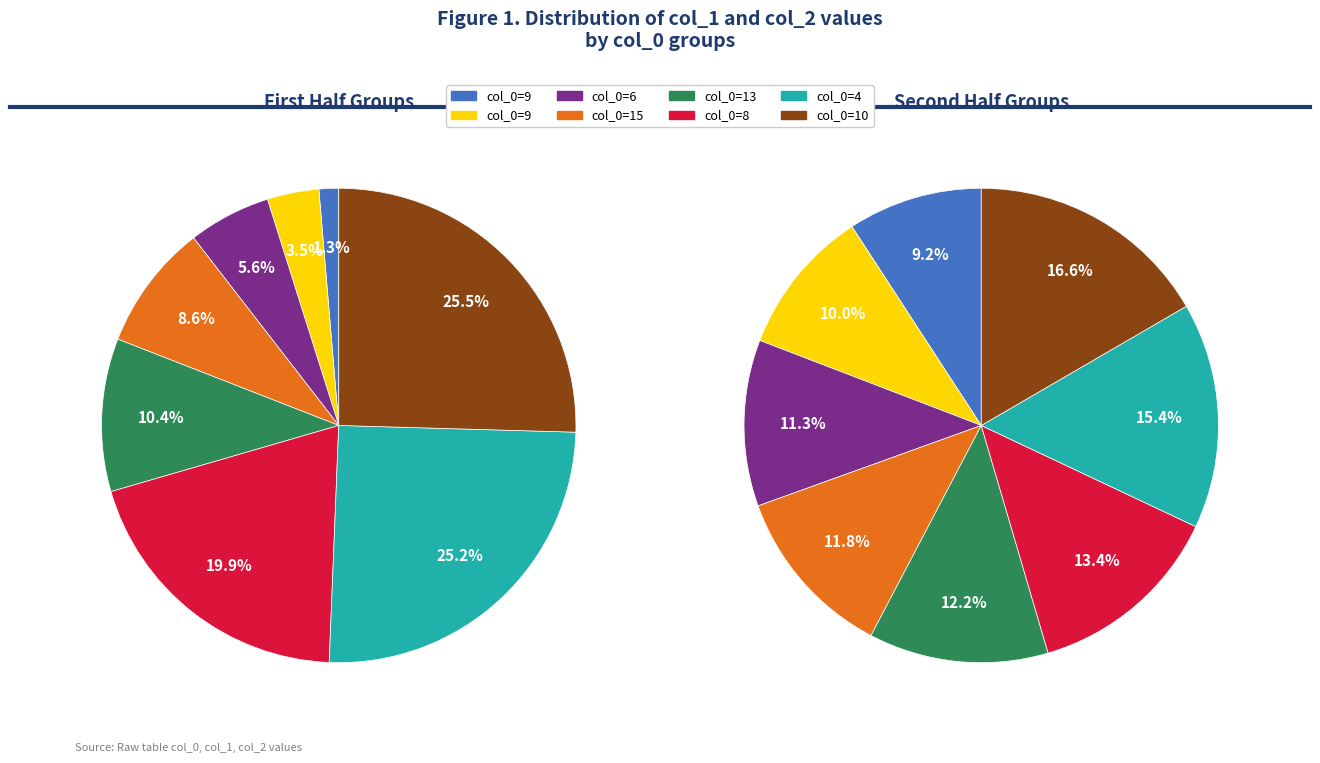

To the nearest percent, what is the difference between the 6 and 3 slice percentages?

17%